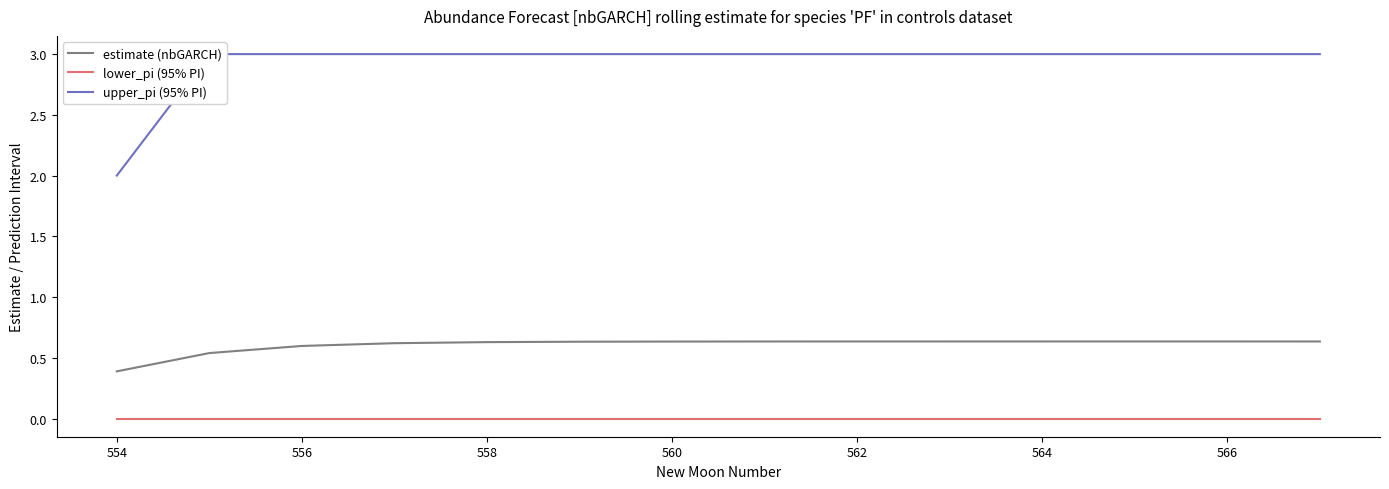

The estimate (nbGARCH) series shows 0.4 at 560. True or false?

False